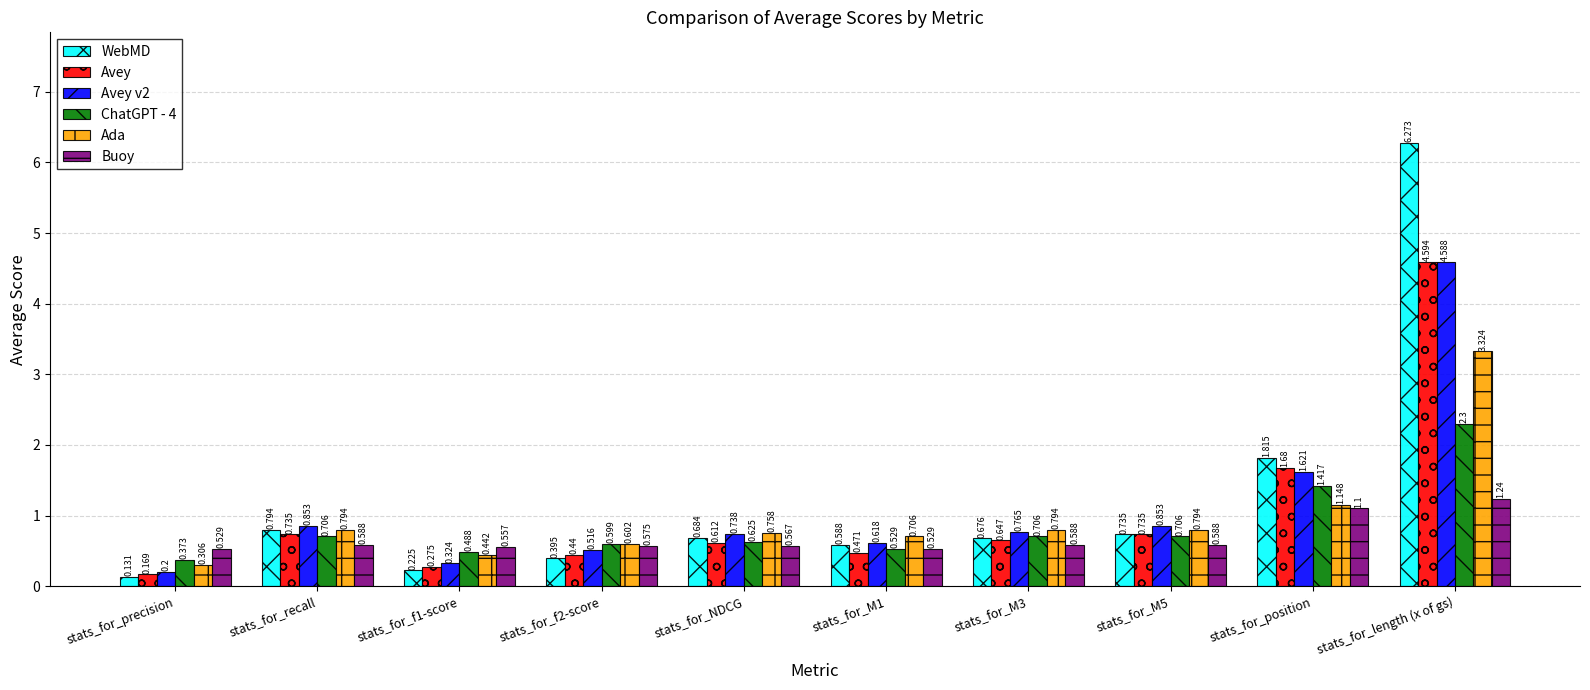

What is the difference between the maximum and minimum values in the ChatGPT - 4 series?

1.9